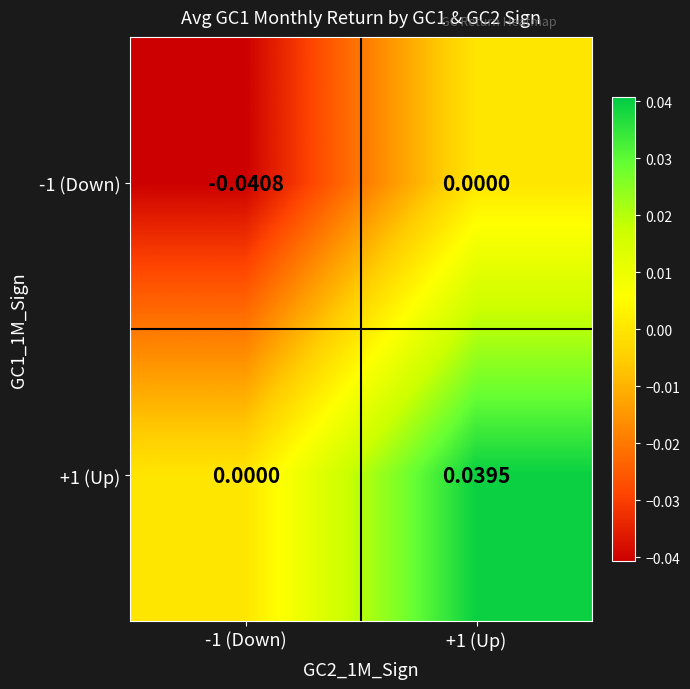

How many values in the +1 (Up) series exceed 0?

1